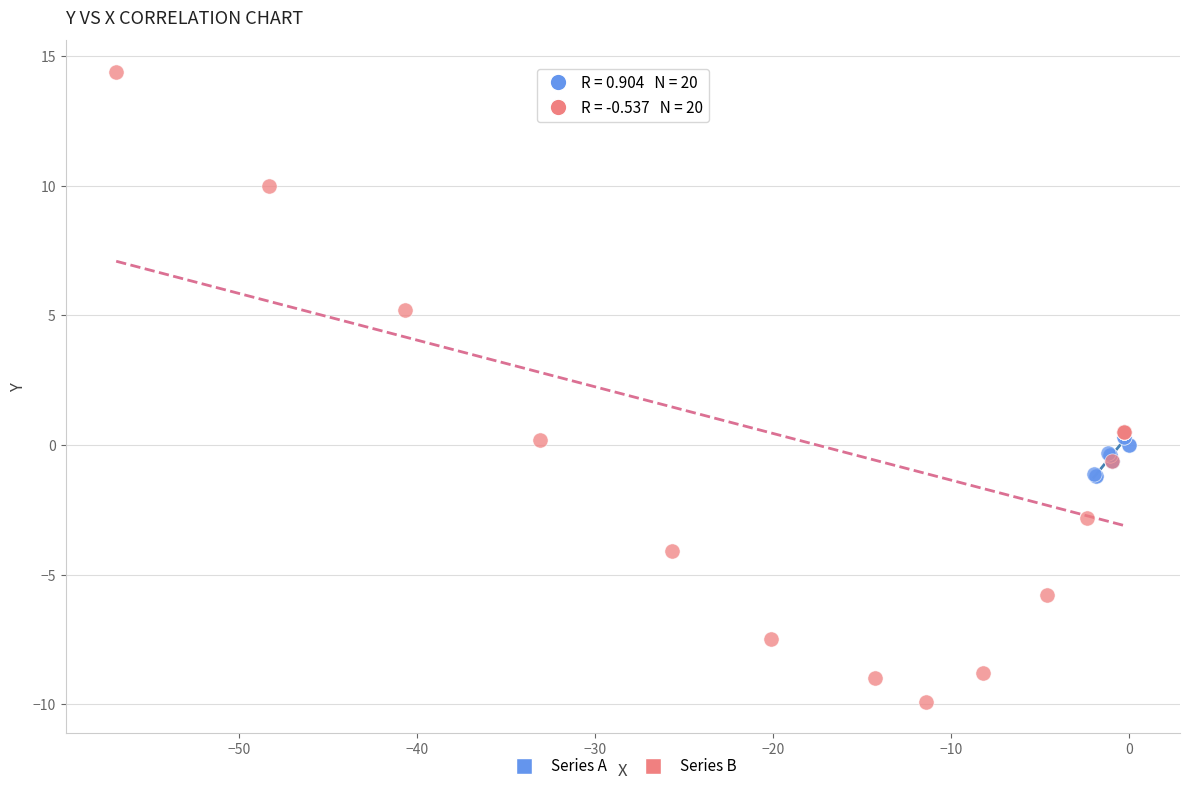

Which series has the largest Y range (max minus min)?

Series B